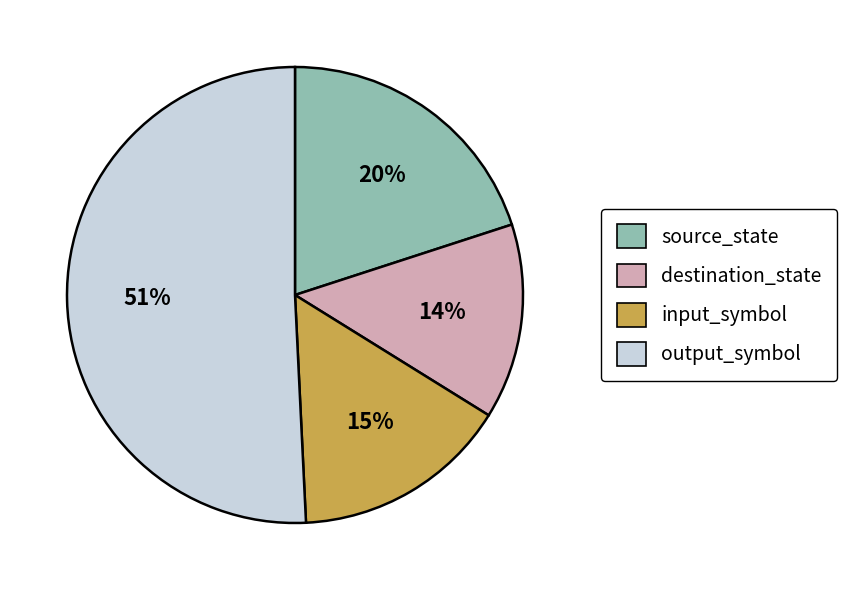

Approximately how many times larger is the value at output_symbol compared to source_state?

2.5